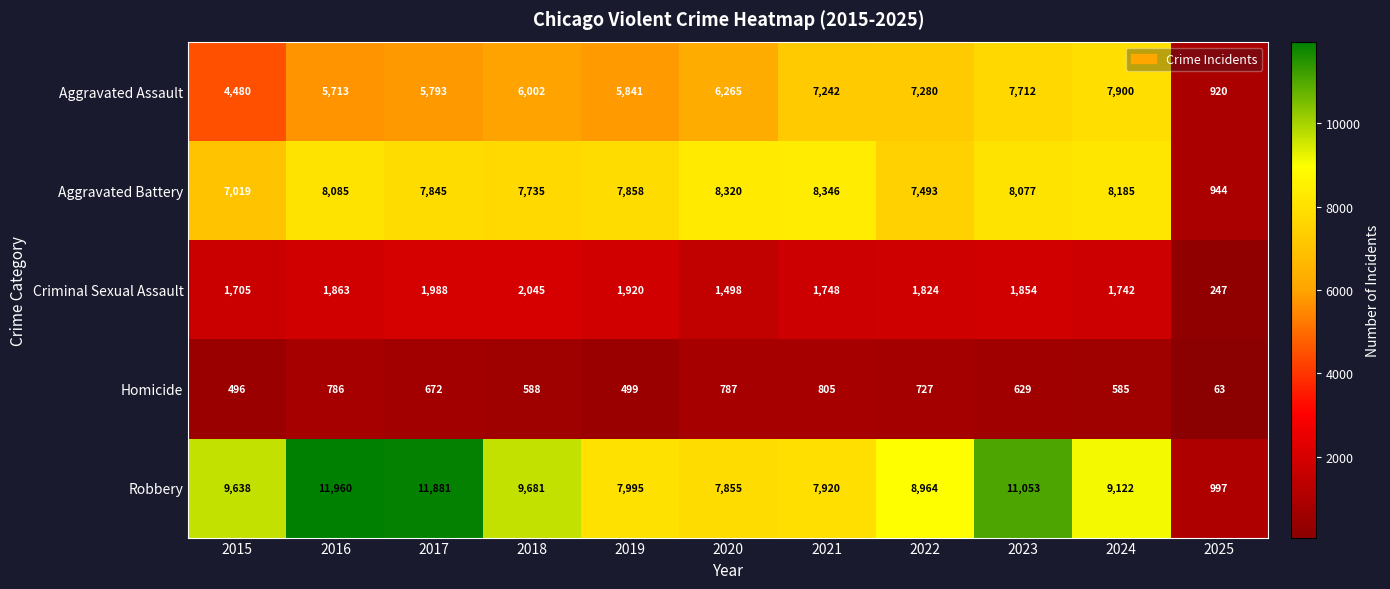

How many values in the Criminal Sexual Assault series are below 1824?

5